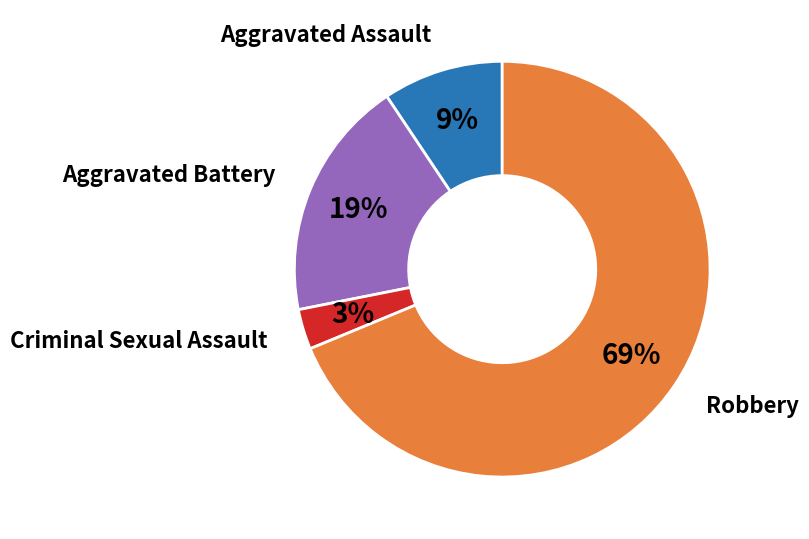

To the nearest percent, what portion does Criminal Sexual Assault represent?

3%